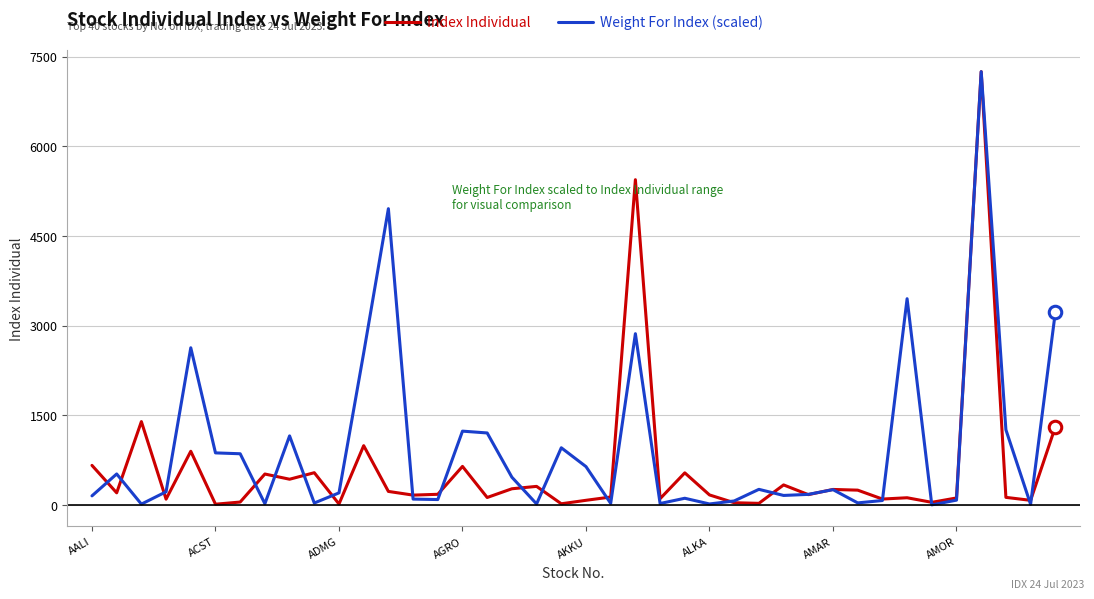

List the series in order of their overall mean, highest first.

Weight For Index (scaled), Index Individual